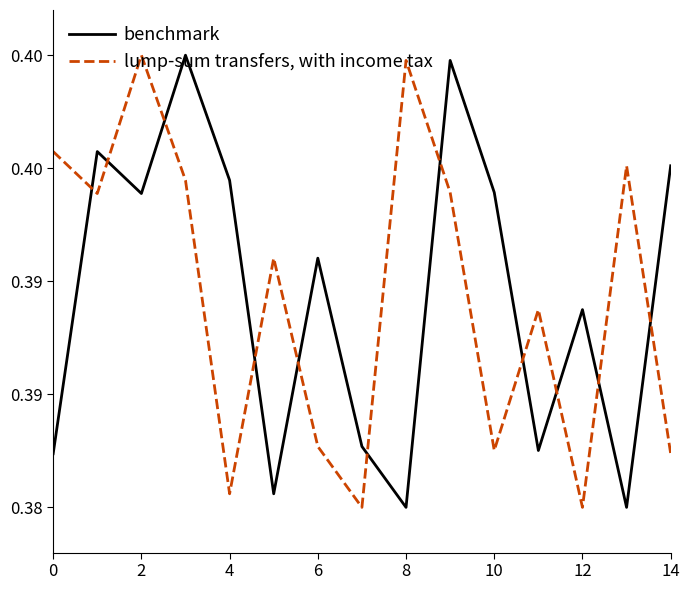

What are all the series names shown in the legend?

benchmark, lump-sum transfers, with income tax